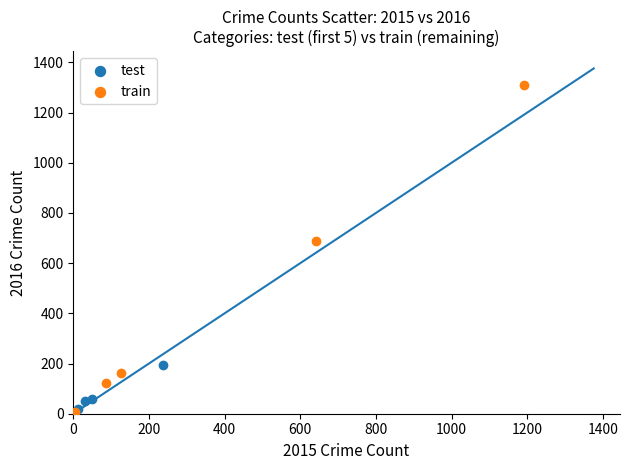

Which series has the widest spread of Y values?

train